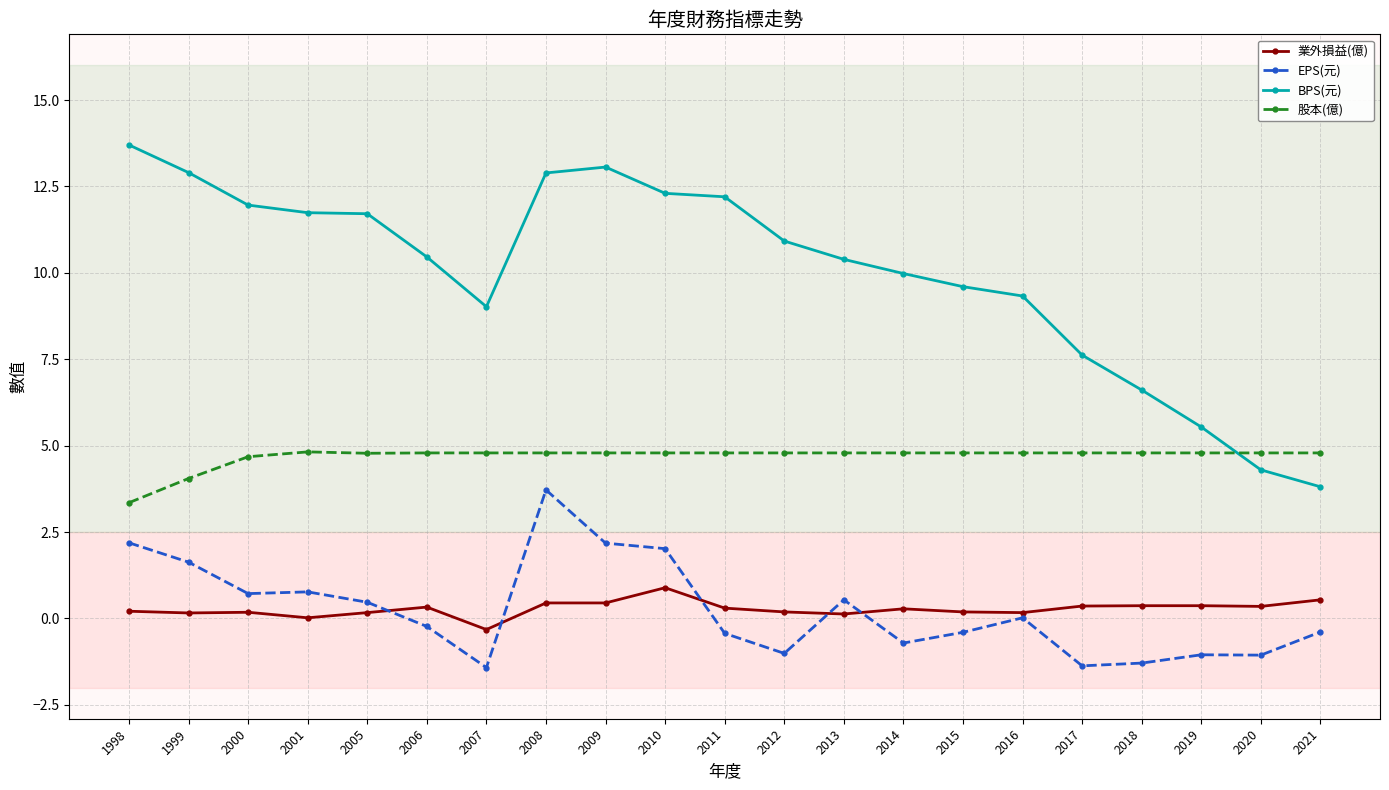

At 2007, list the series in order from smallest to largest.

EPS(元), 業外損益(億), 股本(億), BPS(元)